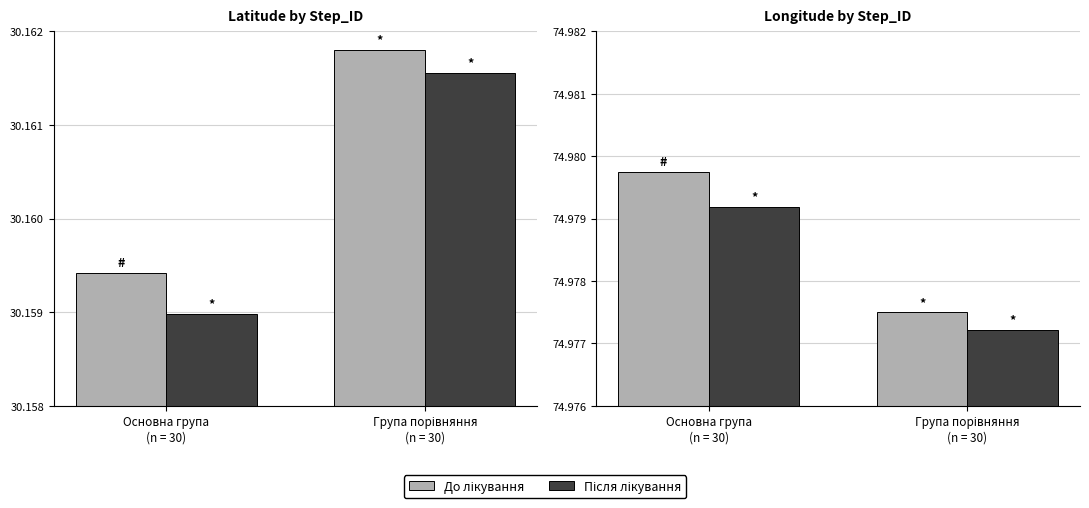

Which category has the highest value in the До лікування series?

Основна група
(n = 30)